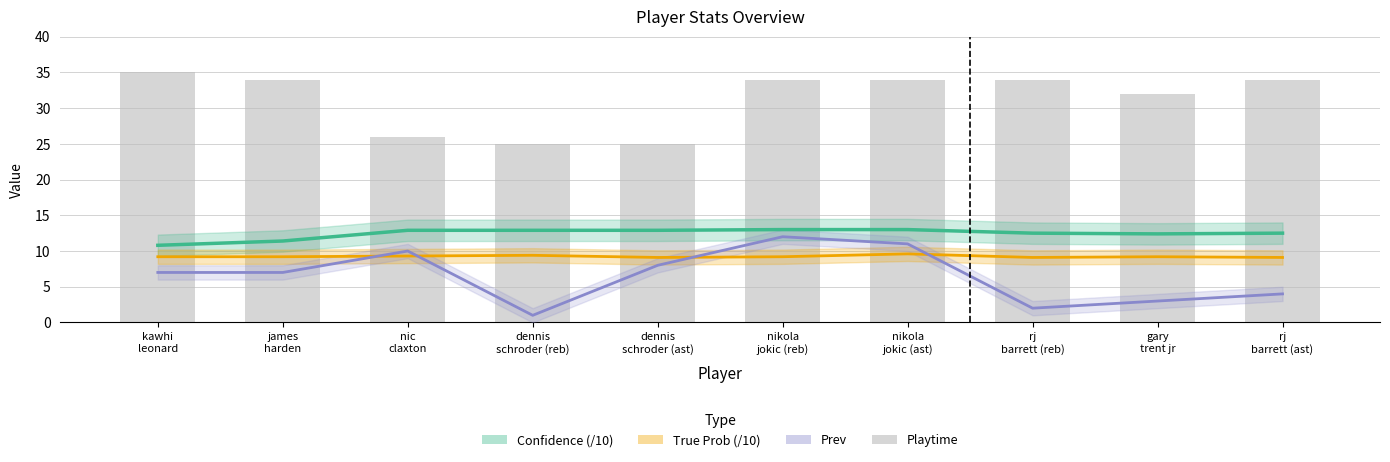

The value of Prev at james
harden is 3.3. True or false?

False